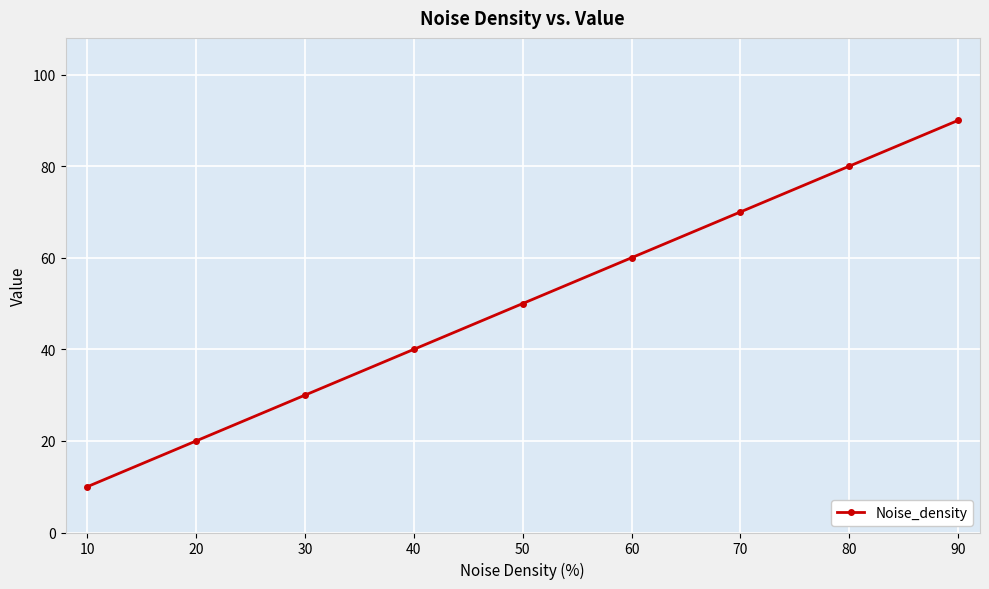

The value at 40 is 66. True or false?

False